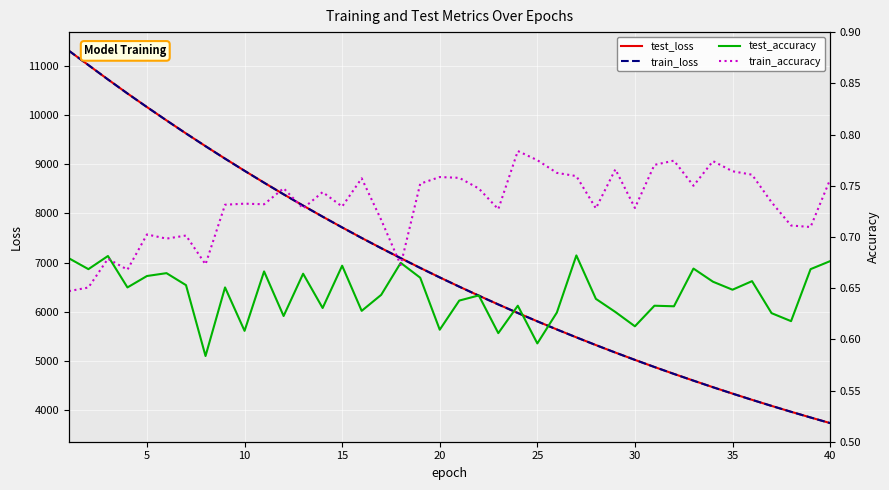

True or false: train_loss and test_accuracy intersect in this chart.

False